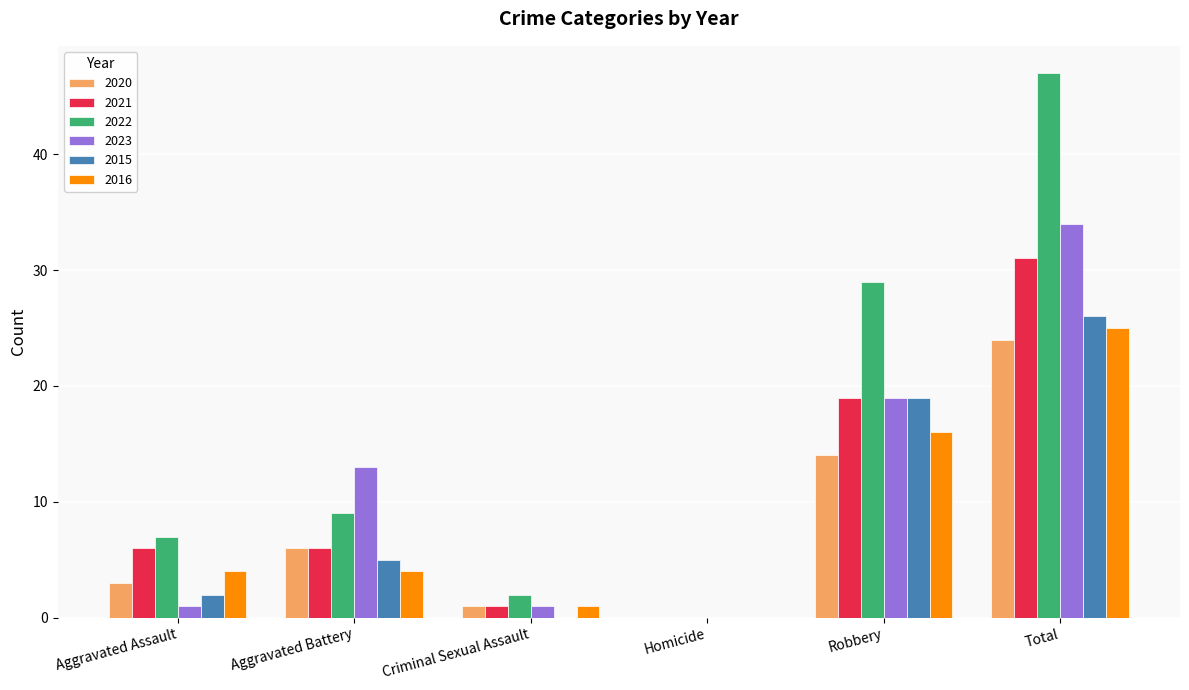

At which label is 2021 closest to 15?

Robbery